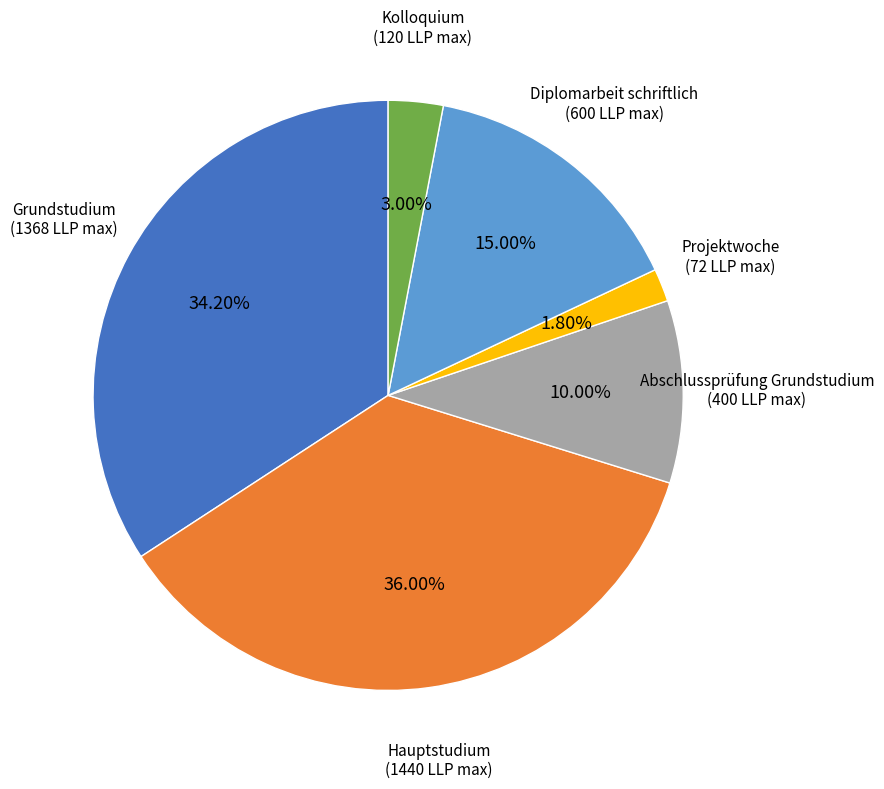

How many segments does this pie chart have?

6